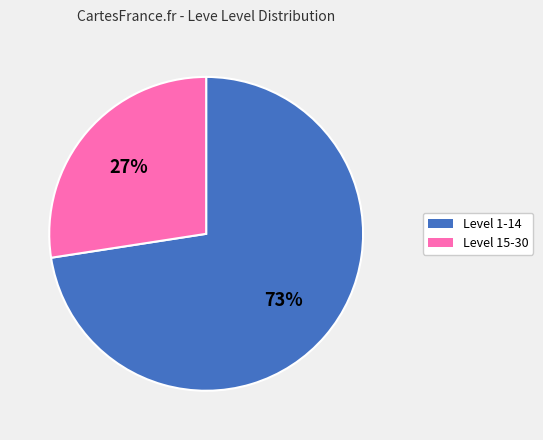

Is there any slice that represents more than half of the pie?

Yes